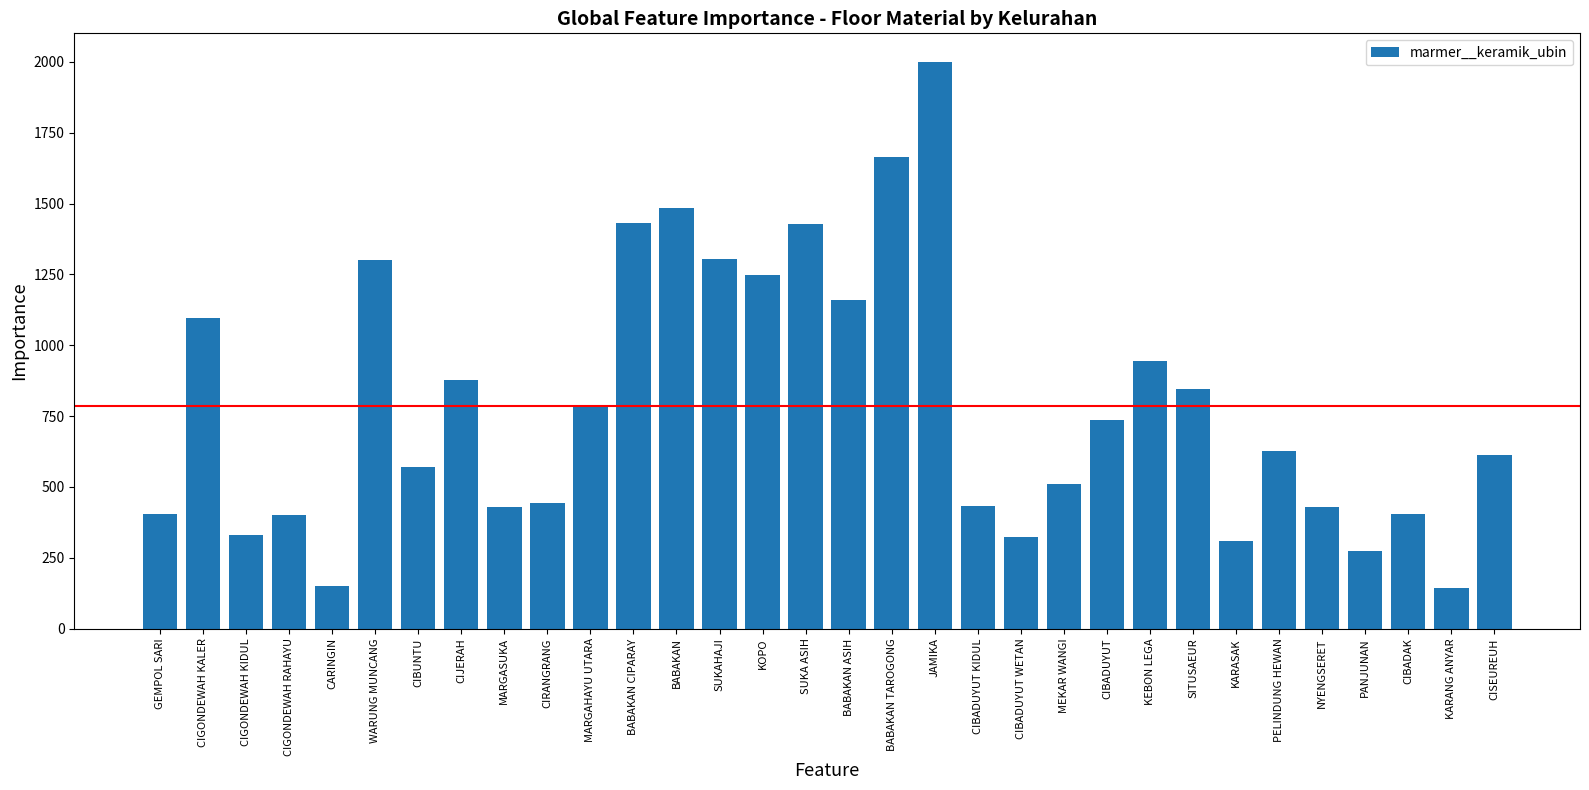

What is the label of the 24th bar from the left?

KEBON LEGA